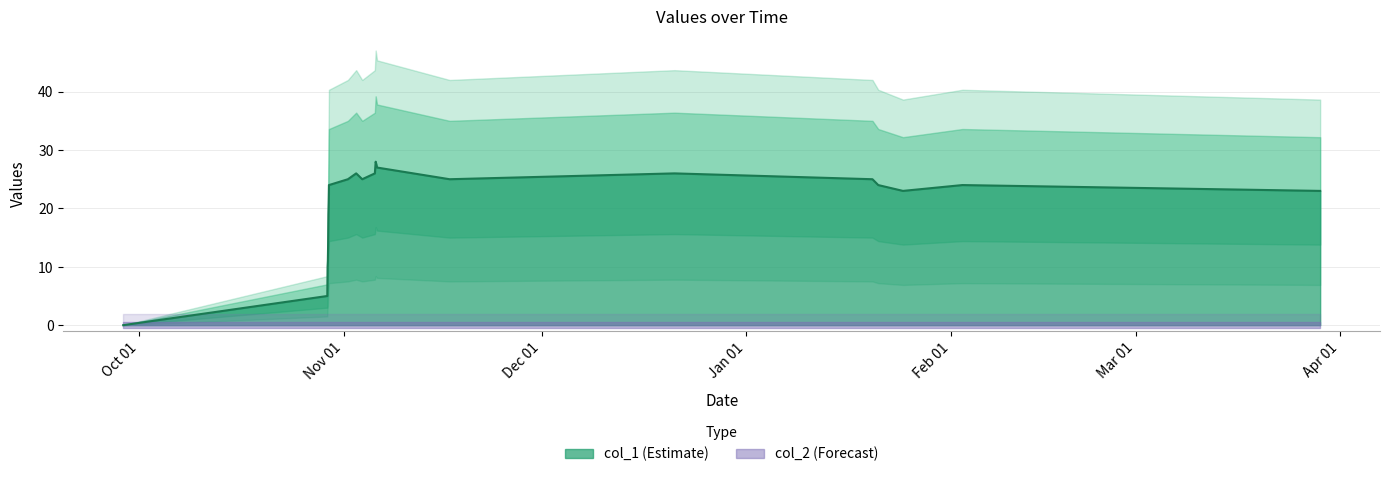

What is the highest value of the col_1 (Estimate) series?

28